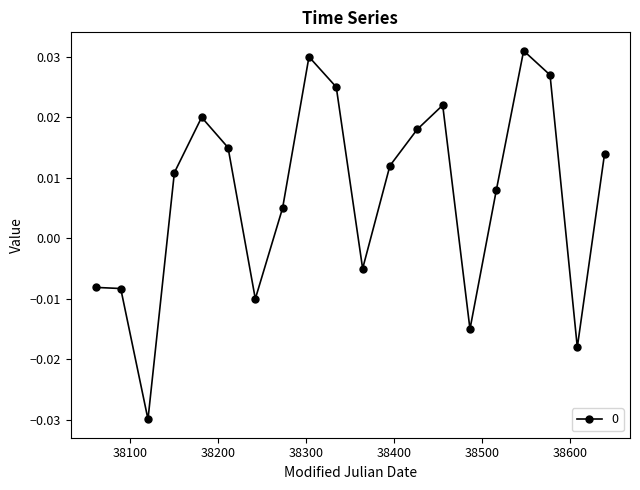

How many values are below zero?

7